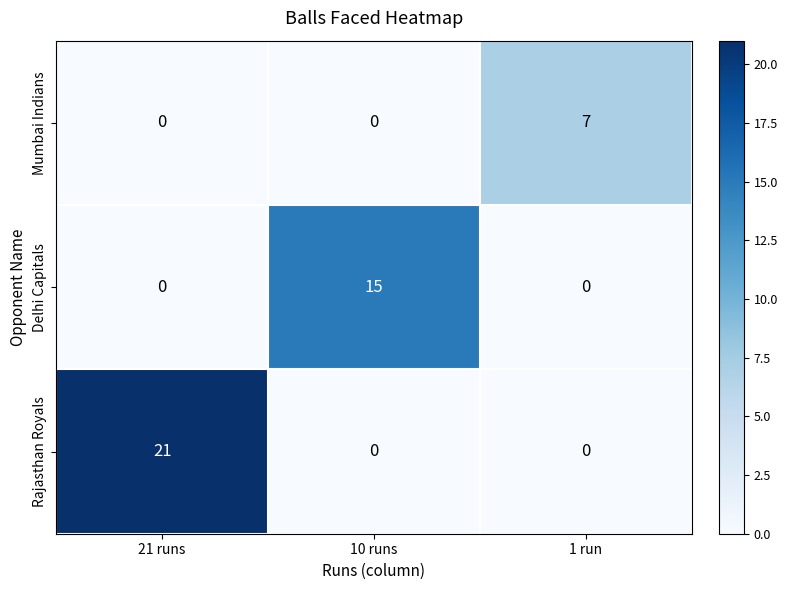

What is the greatest value displayed?

21